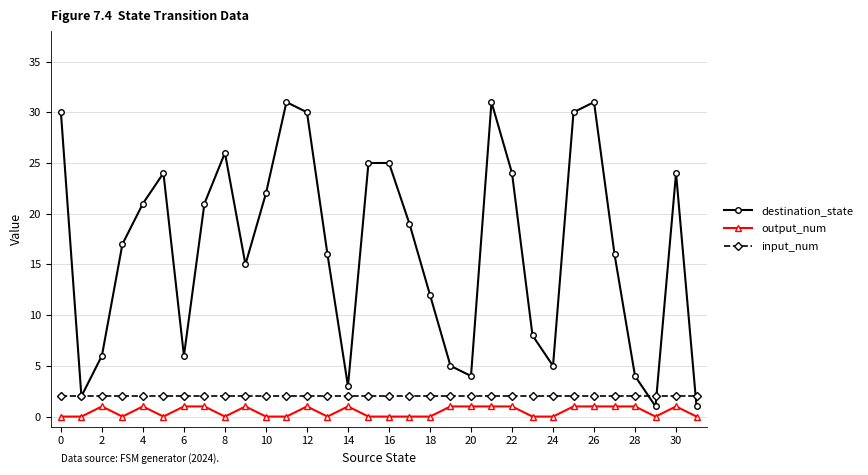

What is the maximum value shown in the chart?

31